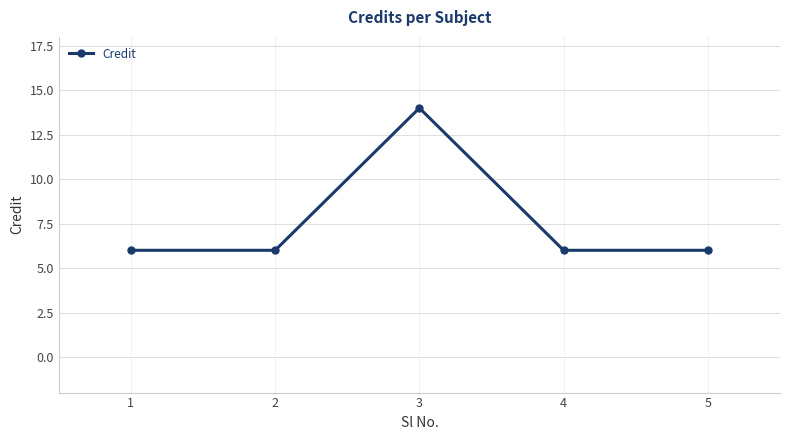

What is the greatest value displayed?

14